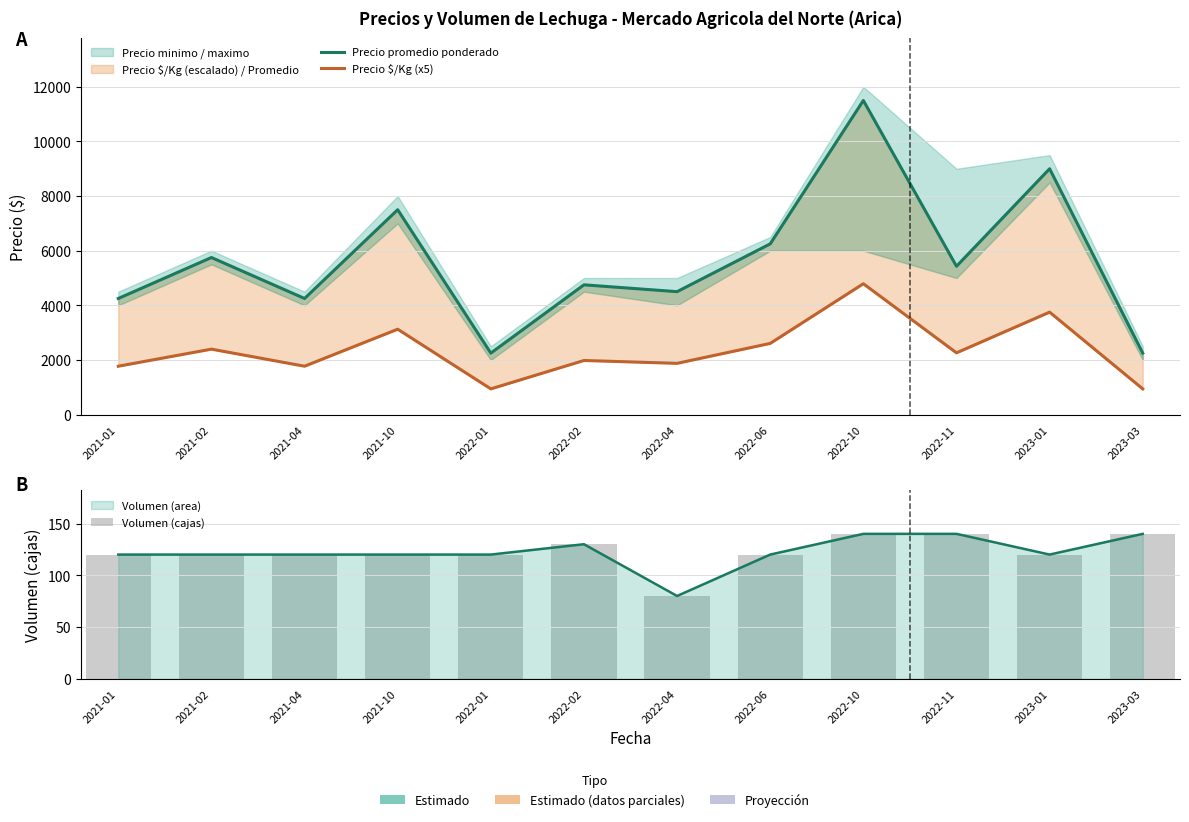

Reading left to right, what are all the values shown in this chart?

Precio promedio ponderado: 4250	5750	4250	7500	2250	4750	4500	6250	11500	5429	9000	2250
Precio $/Kg (x5): 1770	2395	1770	3125	940	1980	1875	2605	4790	2260	3750	940
Volumen (cajas): 120	120	120	120	120	130	80	120	140	140	120	140